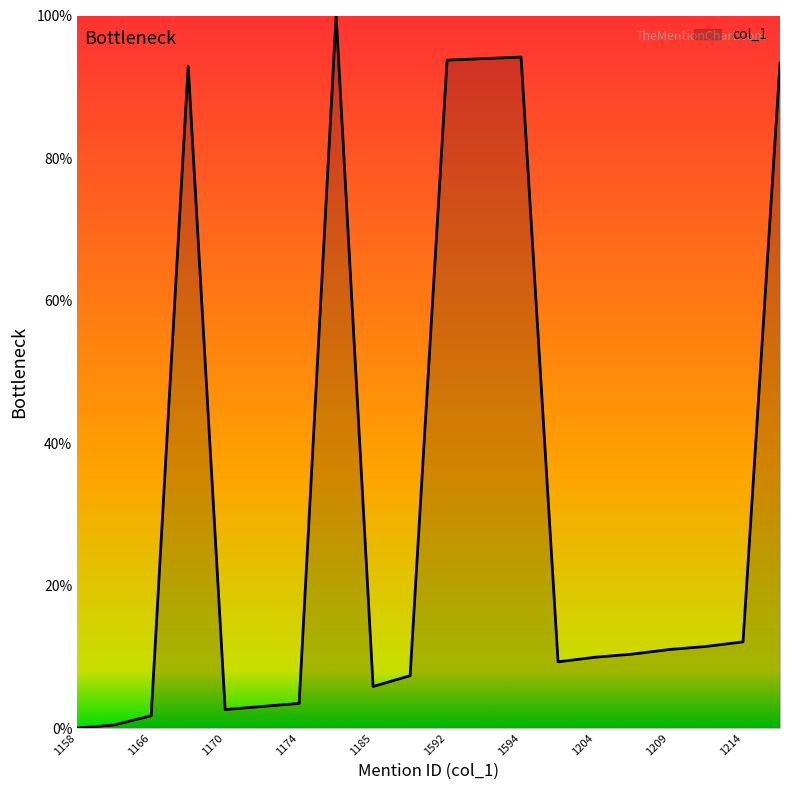

What is the greatest value displayed?

100.0